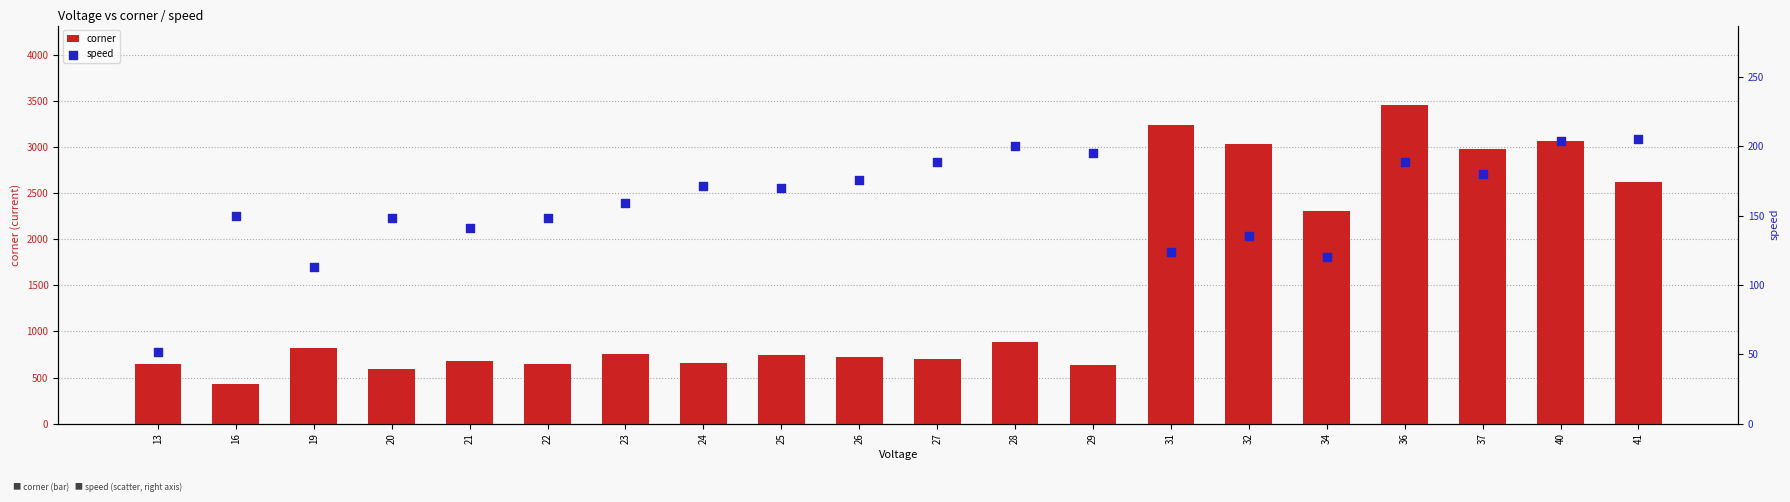

Which series has the largest Y range (max minus min)?

corner